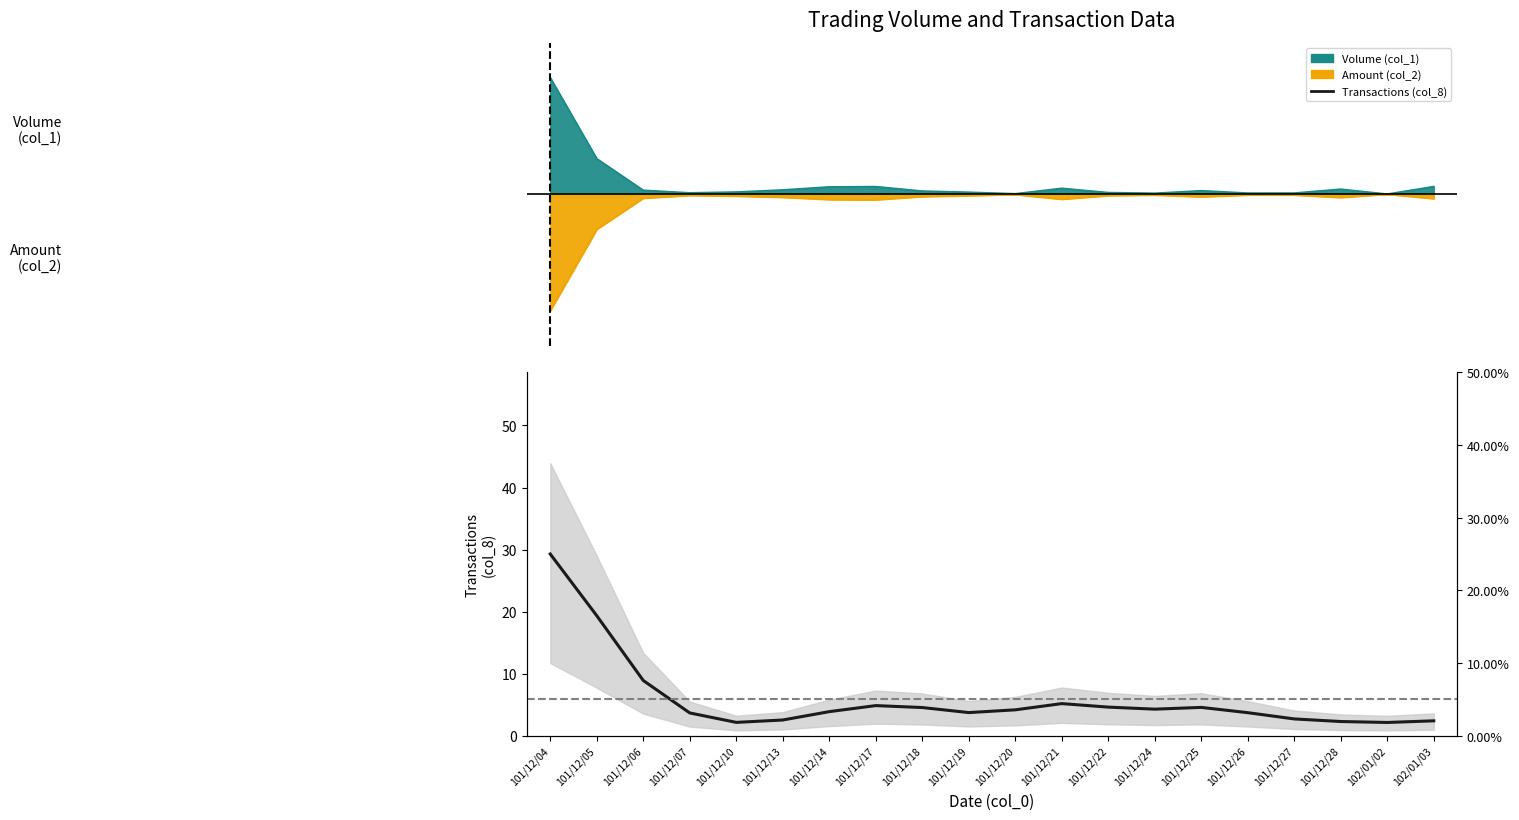

The value at 101/12/06 is 14.6. True or false?

False